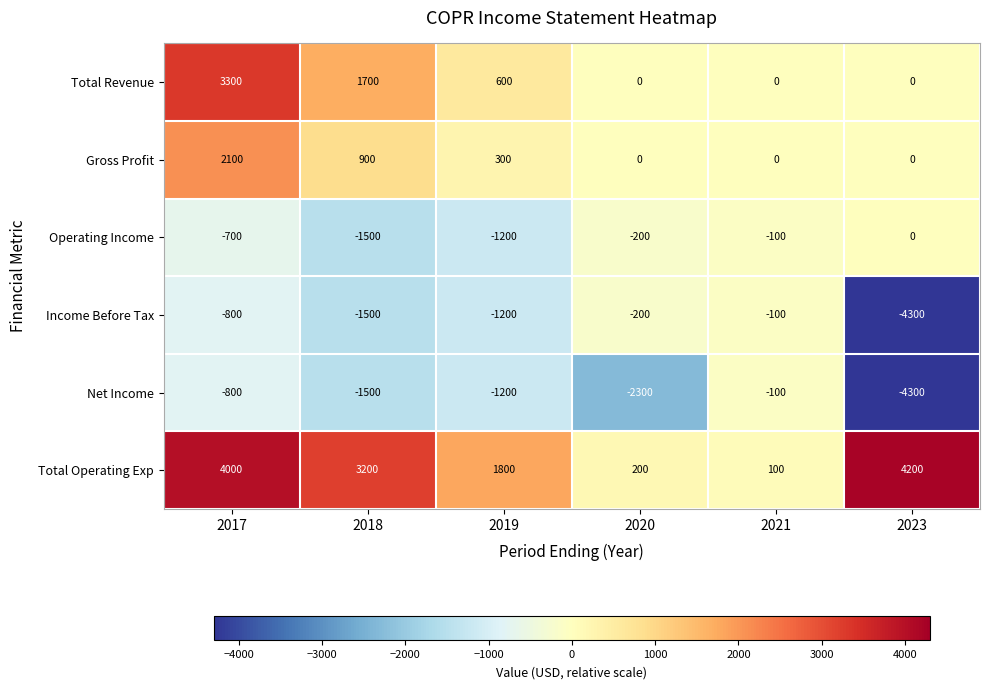

Which series changed the most between 2018 and 2019?

Total Operating Exp